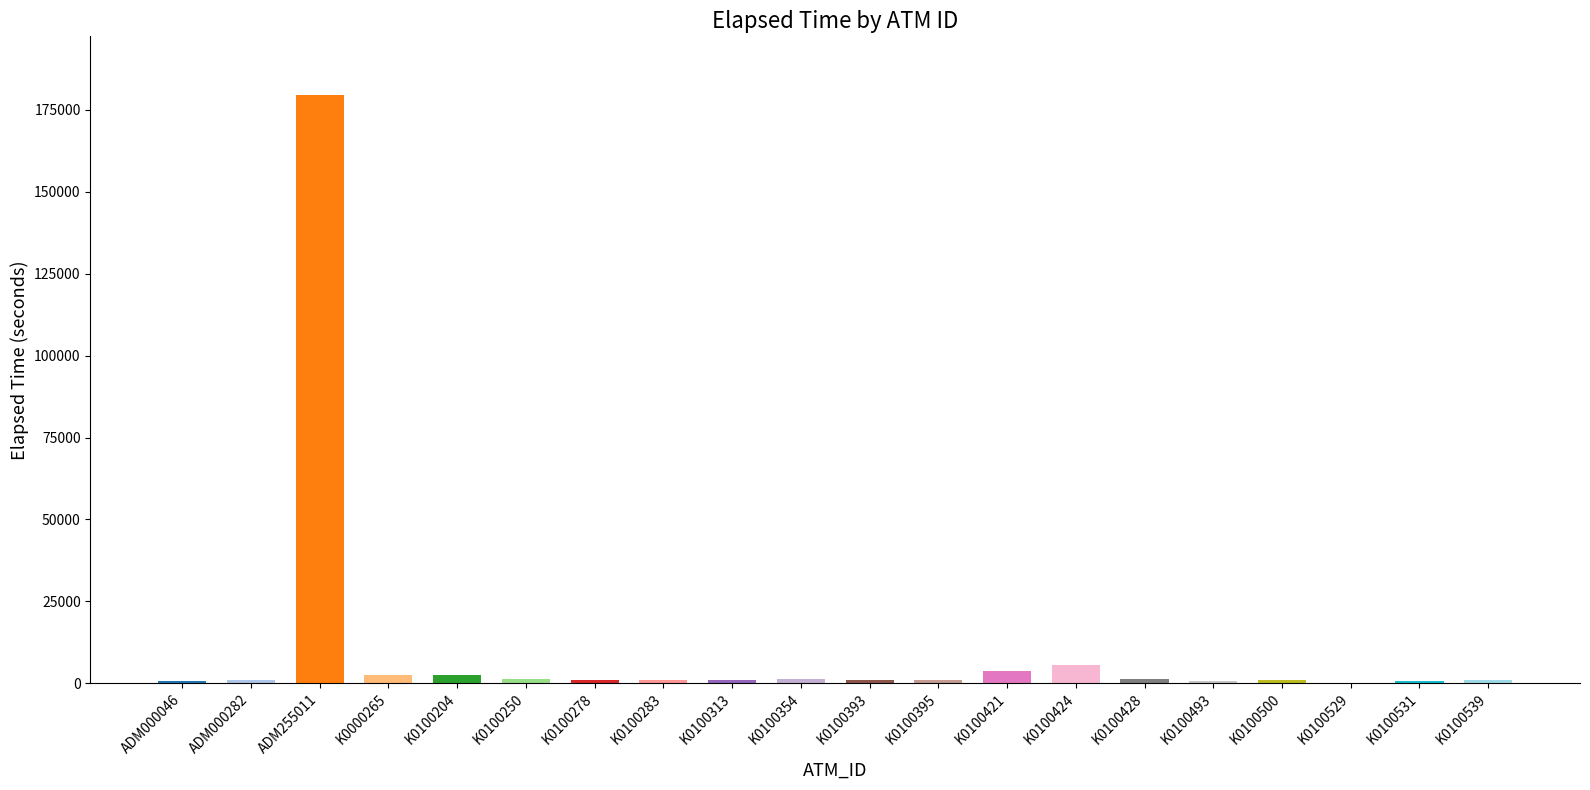

Which label corresponds to the largest value in the chart?

ADM255011